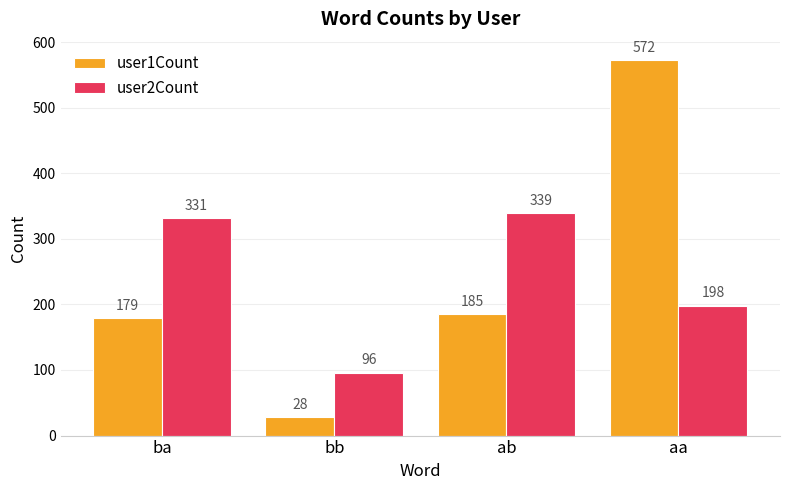

Is it true that user2Count equals 96 at bb?

True